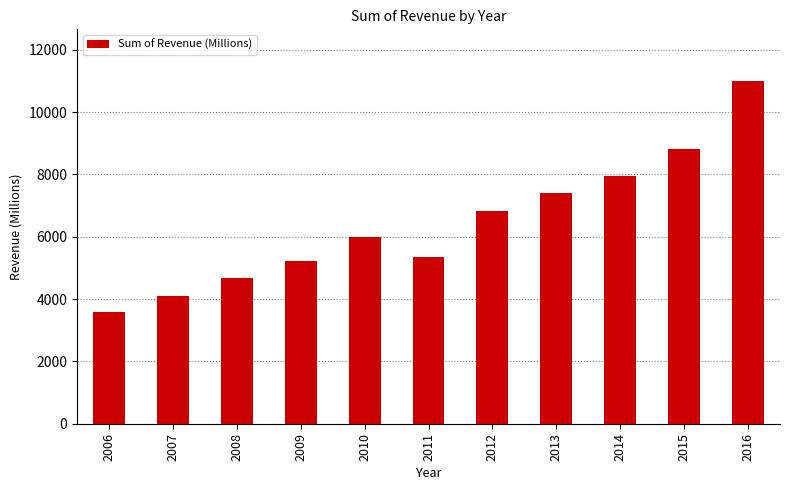

Are the bars grouped side by side (vs. stacked)?

No